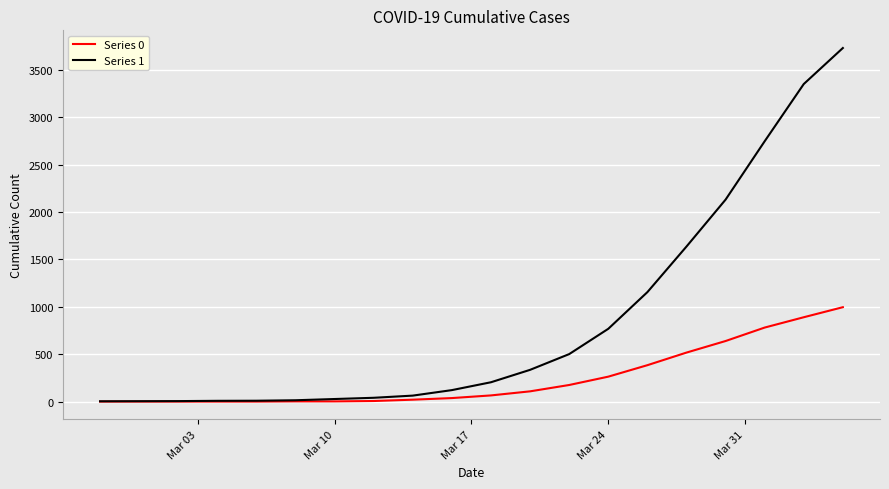

What is the greatest value displayed?

3731